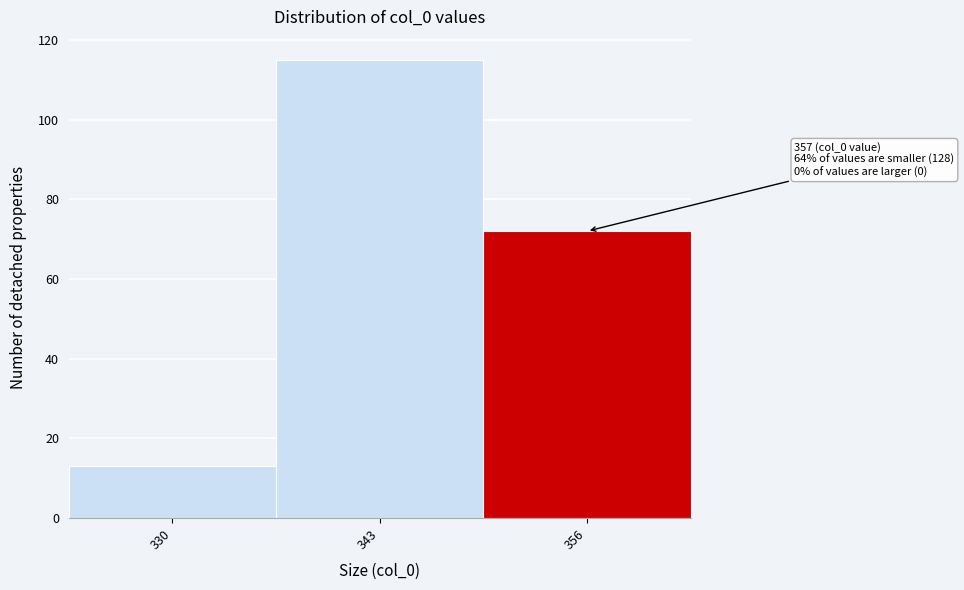

Reading left to right, what are all the values shown in this chart?

13	115	72